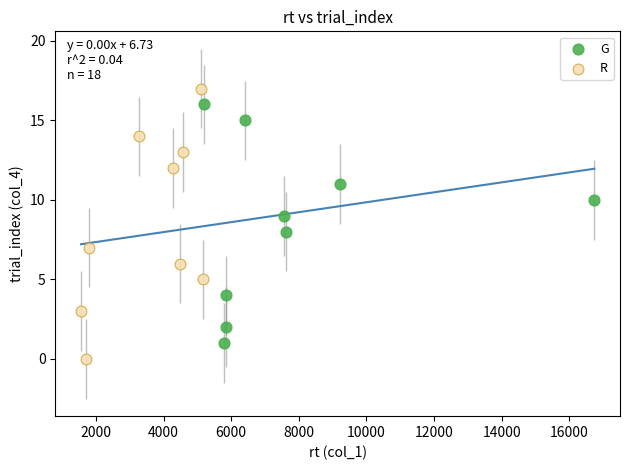

What are all the series names shown in the legend?

G, R